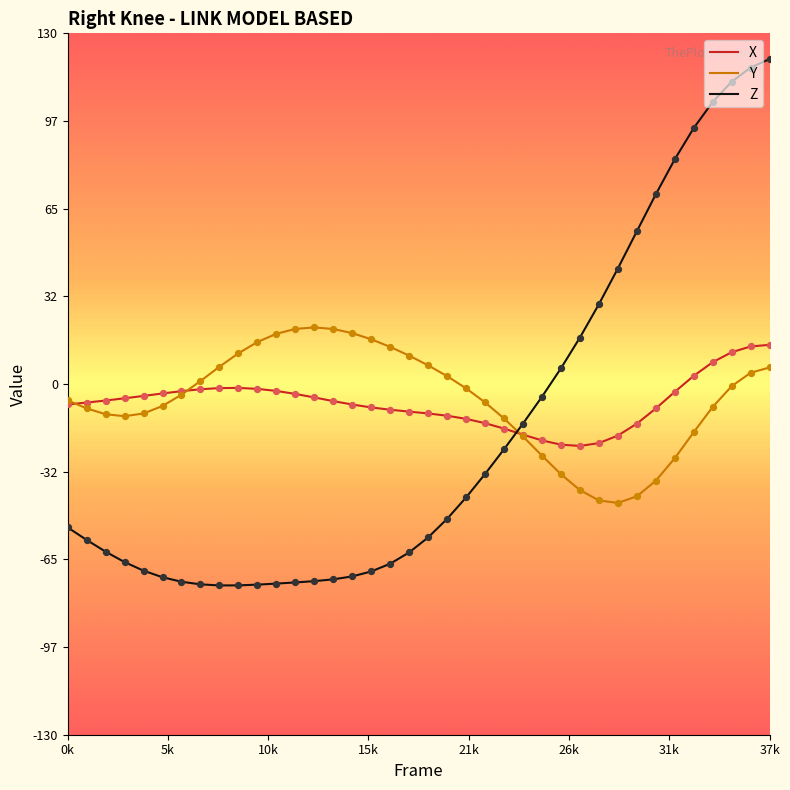

Which series has the widest spread of values?

Z